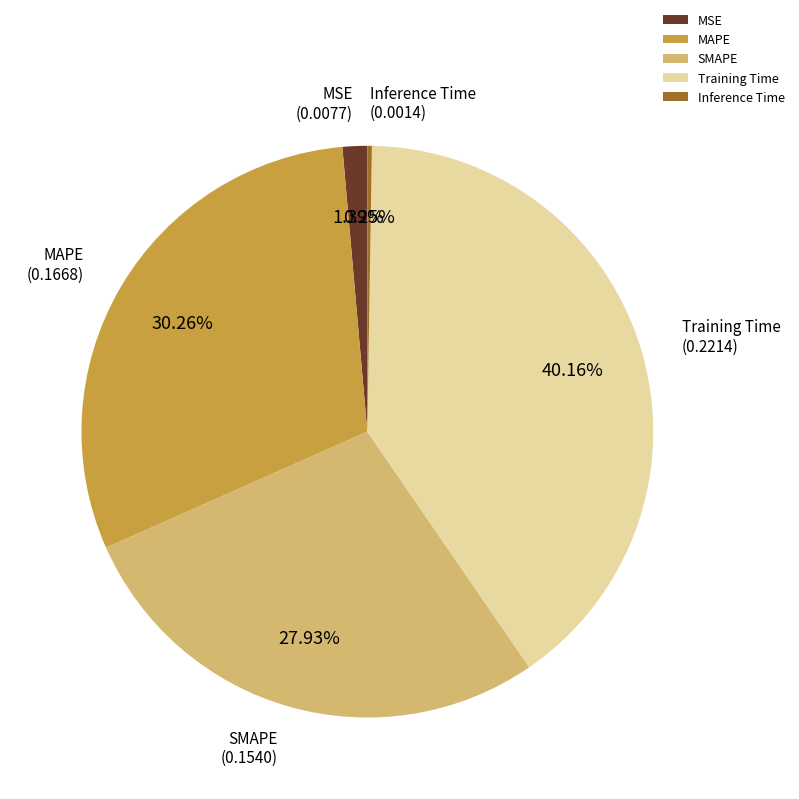

What portion of the pie excludes Training Time?

59.8%